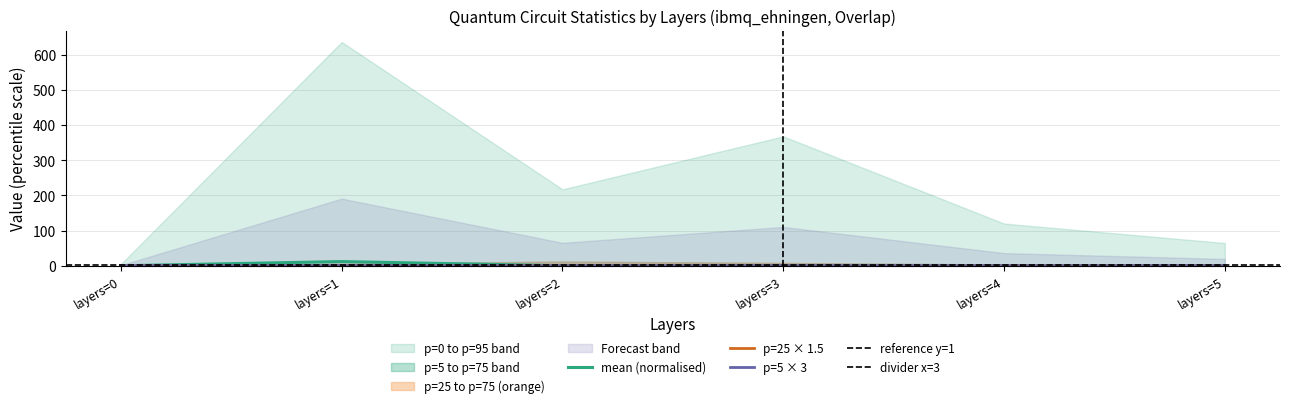

Reading left to right, list all the values displayed in this chart.

mean: 0.0	12.0	0.0	0.0	0.0	0.0
p=25: 0.3	0.4	0.5	0.4	0.6	0.4
p=5: 0.2	0.2	0.1	0.2	0.1	0.3